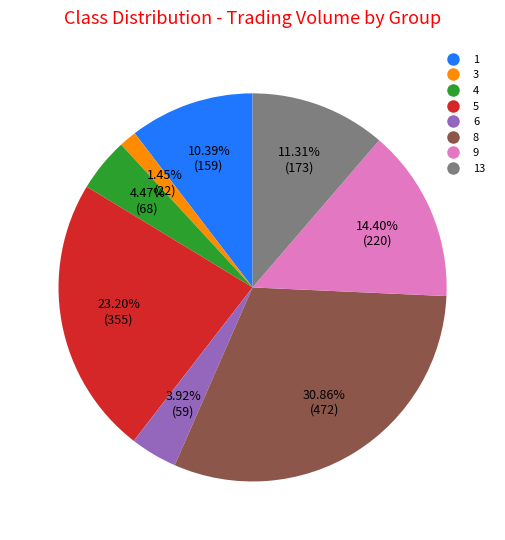

Is there any slice that represents more than half of the pie?

No